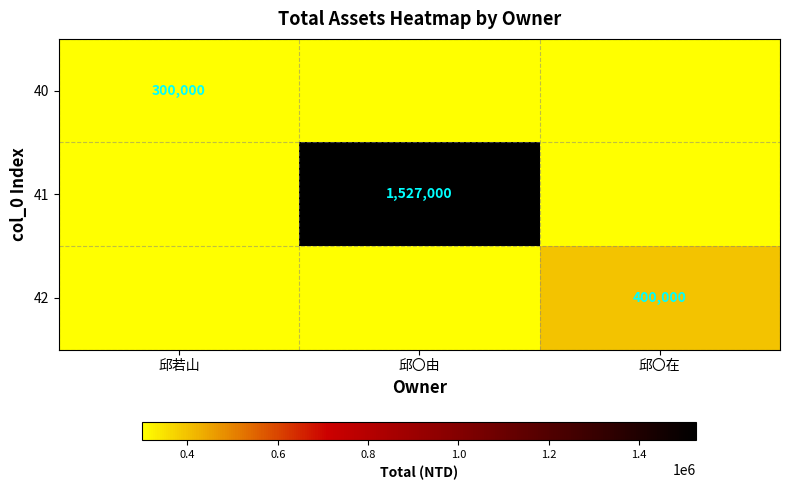

Which label corresponds to the smallest value in the chart?

邱〇由